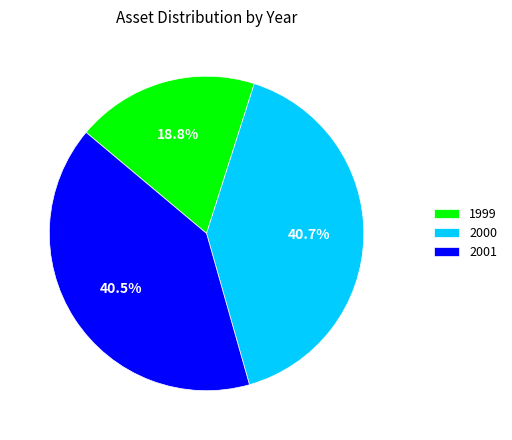

Does 1999 account for over 50% of the chart?

No